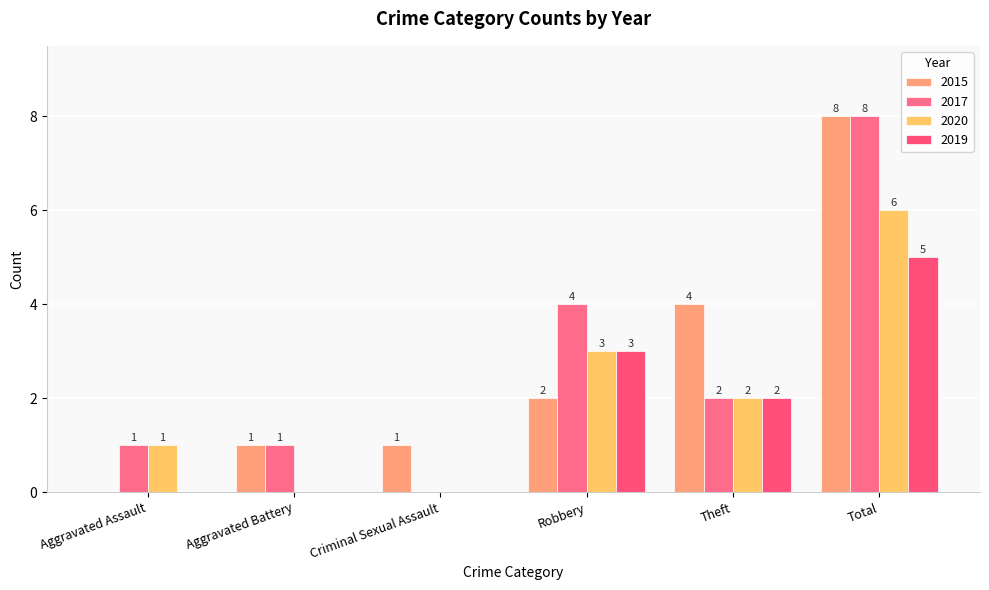

Is it true that 2015 equals 4 at Theft?

True